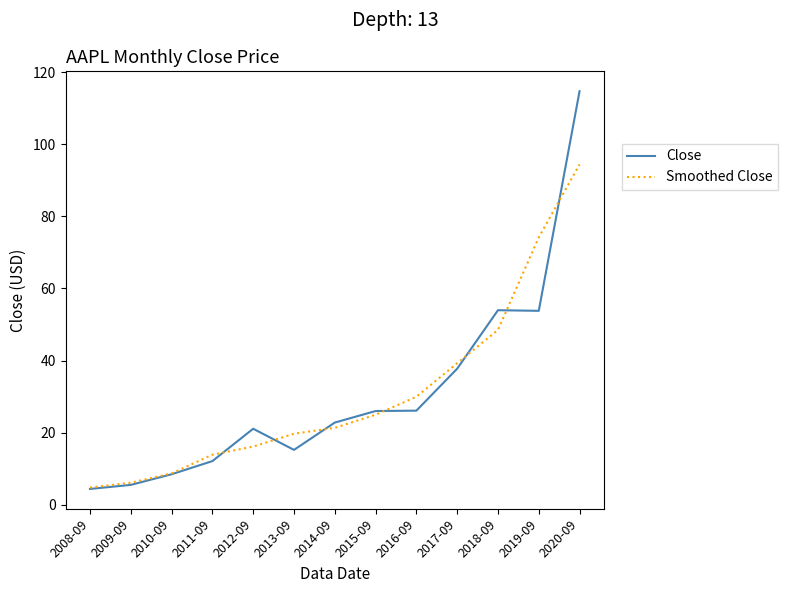

Which series has the largest range (max minus min)?

Close